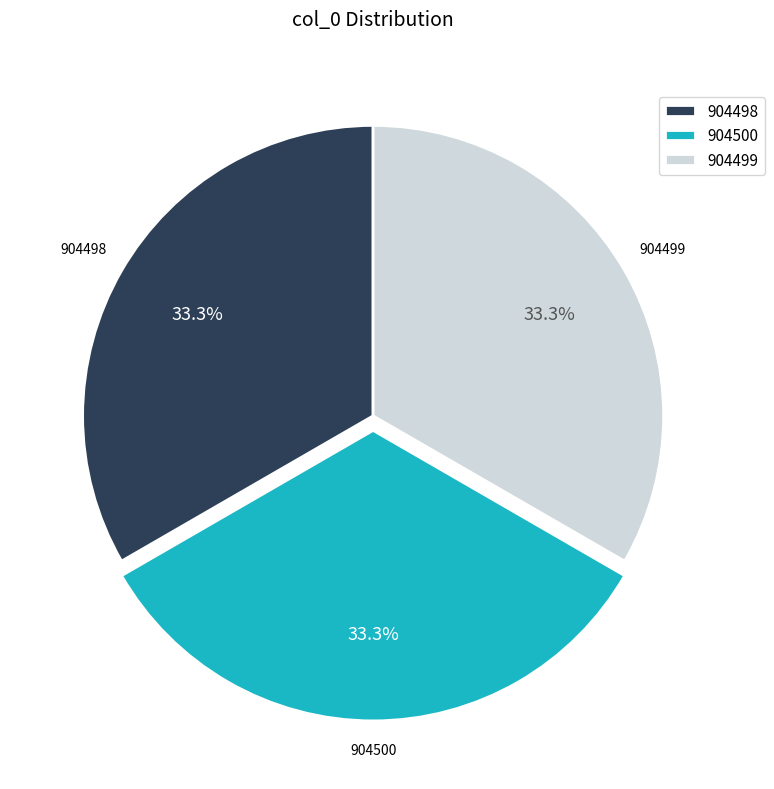

True or false: 904498 accounts for 33% of the total.

True